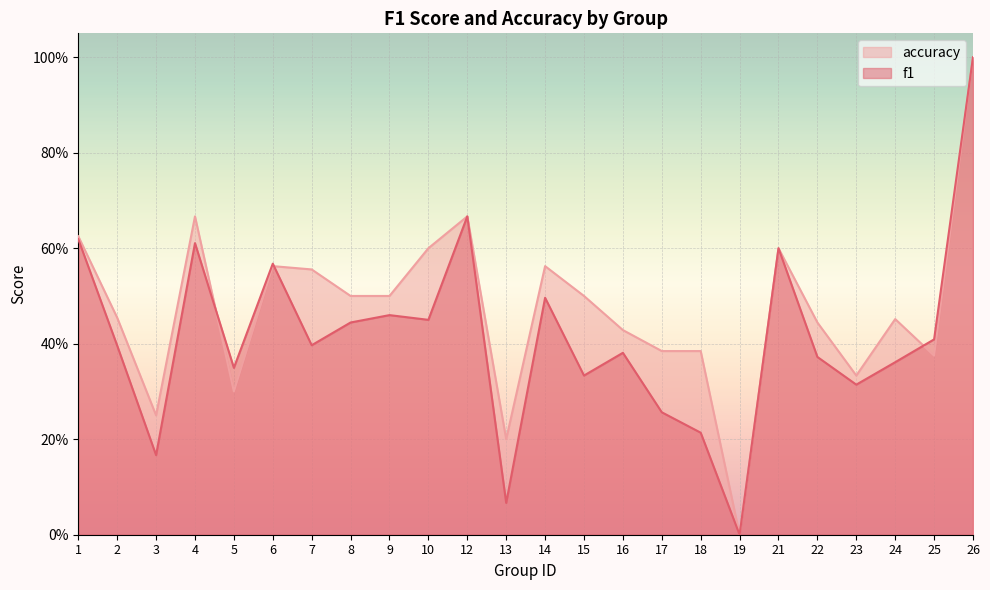

In f1, how many points are lower than both neighbors (excluding endpoints)?

8